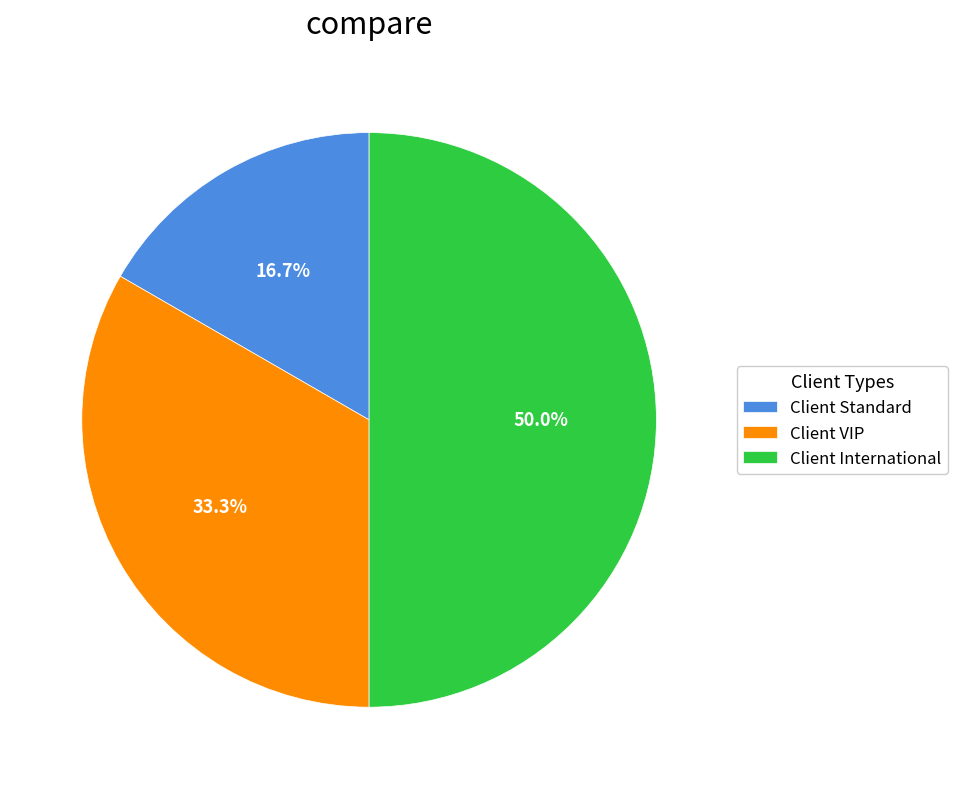

Does Client VIP account for over 50% of the chart?

No